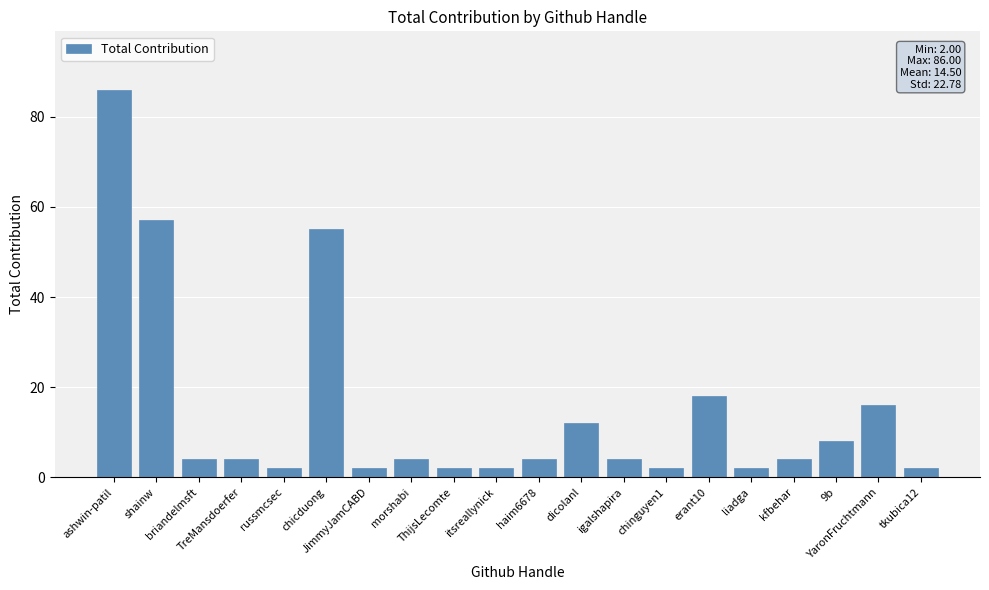

Are the bars horizontal?

No